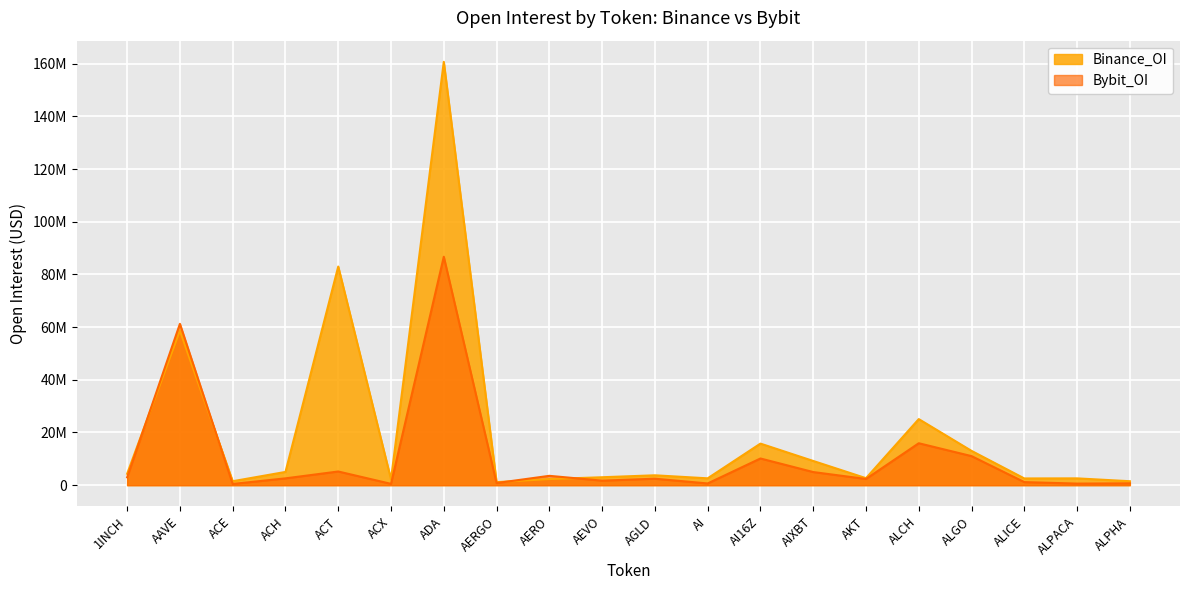

Reading left to right, what are all the values shown in this chart?

Binance_OI: 1INCH=4333773	AAVE=58627187	ACE=1504184	ACH=5030135	ACT=82986897	ACX=2204224	ADA=160679066	AERGO=1158877	AERO=2327966	AEVO=3016899	AGLD=3754689	AI=2604521	AI16Z=15783454	AIXBT=9198218	AKT=2661104	ALCH=25082677	ALGO=13023117	ALICE=2559658	ALPACA=2590035	ALPHA=1507385
Bybit_OI: 1INCH=2995079	AAVE=61238216	ACE=463548	ACH=2591861	ACT=5197019	ACX=506122	ADA=86704687	AERGO=811132	AERO=3551811	AEVO=1721958	AGLD=2460539	AI=657836	AI16Z=10136105	AIXBT=4987152	AKT=2357092	ALCH=15919092	ALGO=11033233	ALICE=1170307	ALPACA=602843	ALPHA=707615